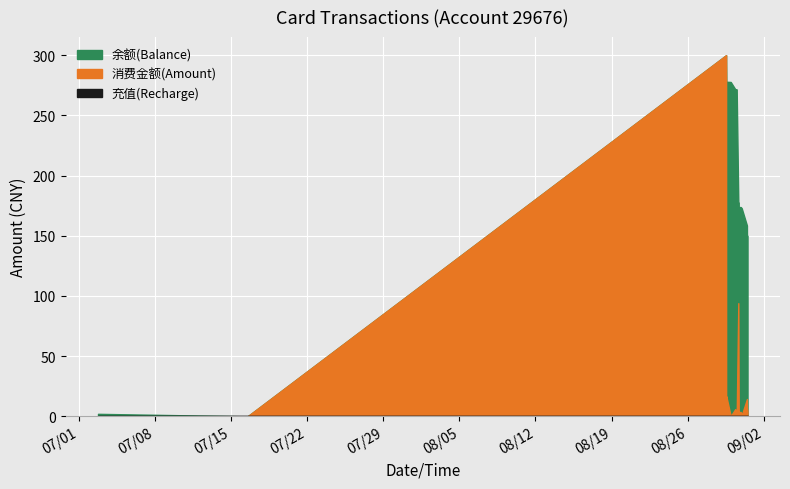

Where is the first local maximum for 余额(Balance)?

2014/07/02 18:04:32